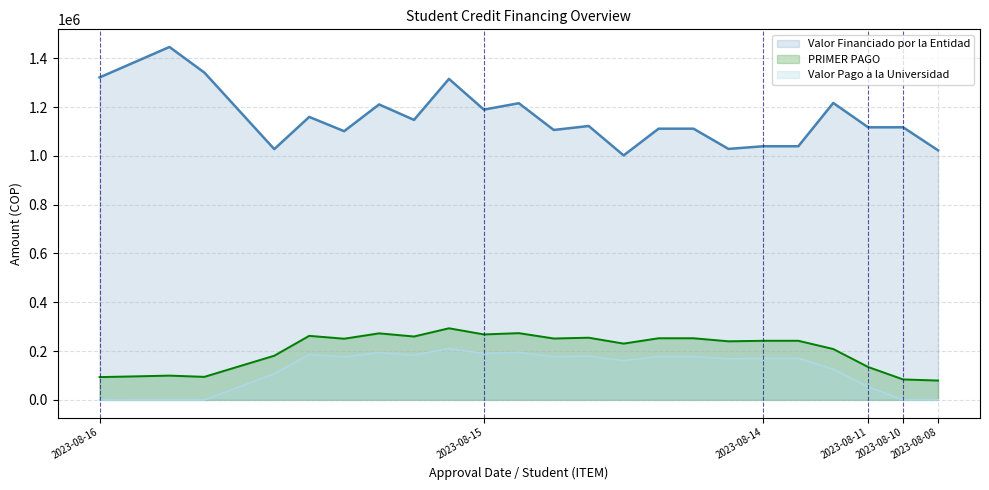

Which series has the largest total across all categories?

Valor Financiado por la Entidad